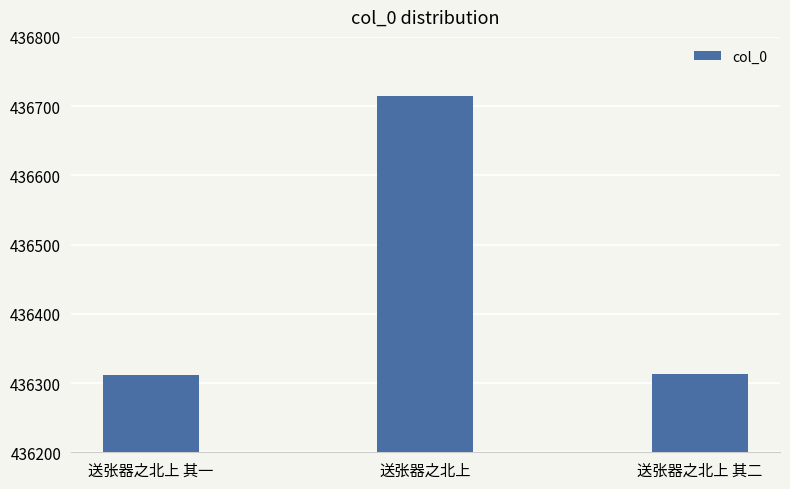

Which label corresponds to the largest value in the chart?

送张器之北上